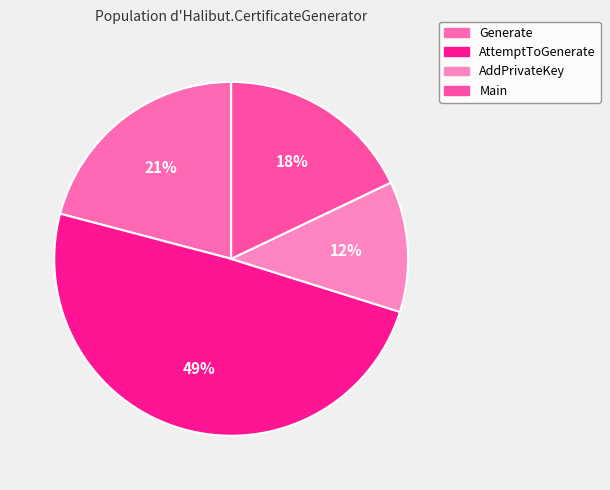

Combined, do AddPrivateKey and AttemptToGenerate account for over 50%?

Yes